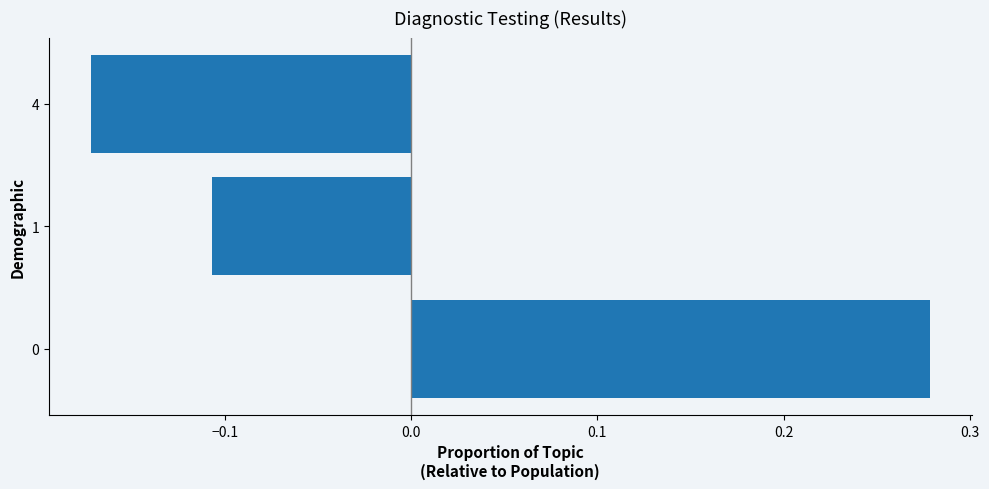

Rank the categories by value from lowest to highest.

4, 1, 0